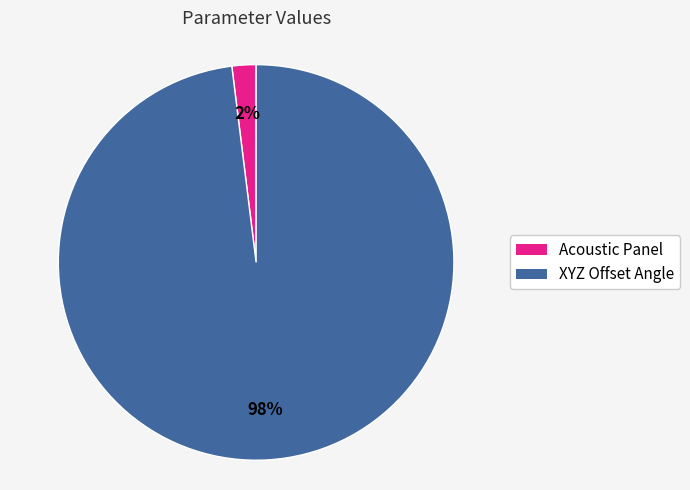

Count the number of slices in the pie.

2